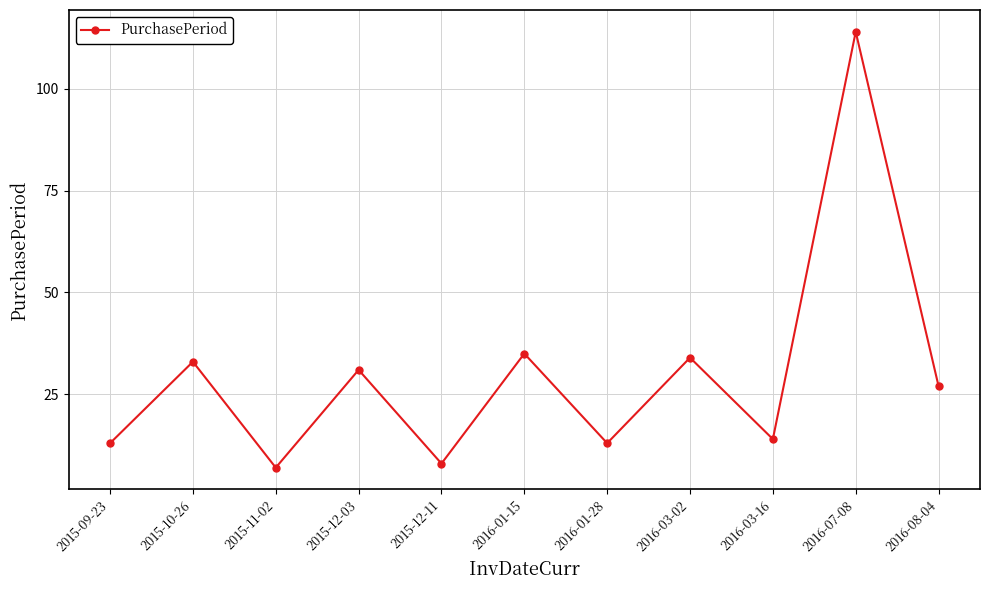

True or false: the data shows 14 at 2016-03-16.

True